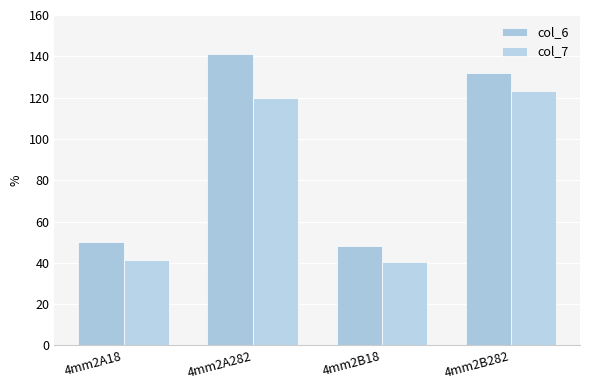

What is the label of the 1st bar from the left?

4mm2A18